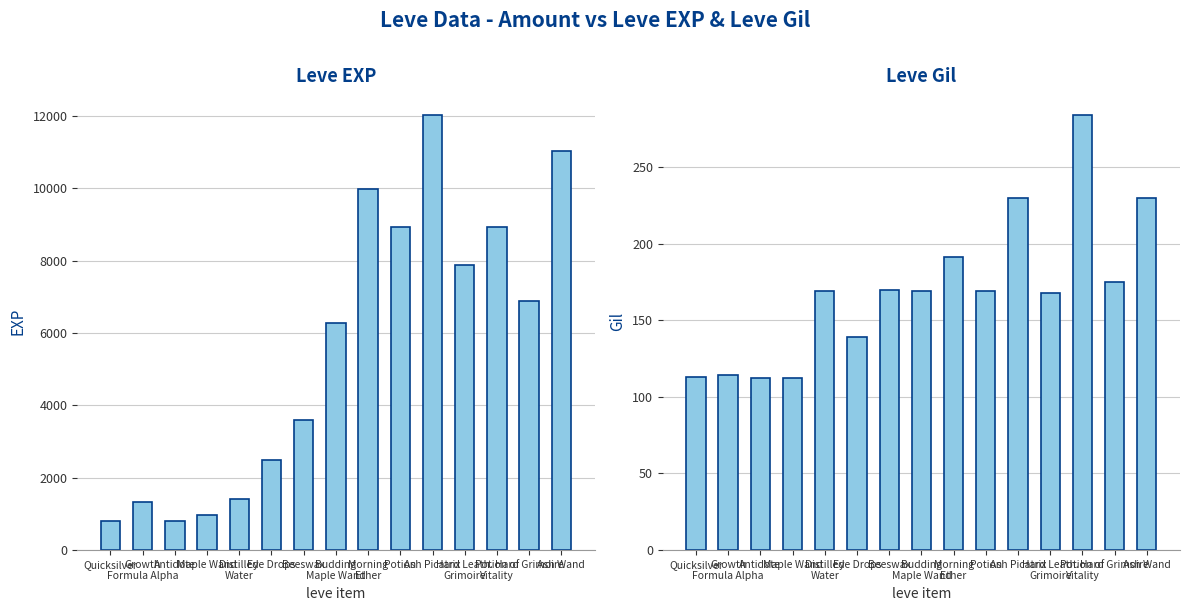

Reading left to right, list all the values displayed in this chart.

Leve EXP: Quicksilver=800	Growth
Formula Alpha=1330	Antidote=800	Maple Wand=980	Distilled
Water=1420	Eye Drops=2490	Beeswax=3600	Budding
Maple Wand=6280	Morning
Ether=9990	Potion=8930	Ash Picatrix=12030	Hard Leath.
Grimoire=7880	Potion of
Vitality=8930	Hard Grimoire=6880	Ash Wand=11040
Leve Gil: Quicksilver=113	Growth
Formula Alpha=114	Antidote=112	Maple Wand=112	Distilled
Water=169	Eye Drops=139	Beeswax=170	Budding
Maple Wand=169	Morning
Ether=191	Potion=169	Ash Picatrix=230	Hard Leath.
Grimoire=168	Potion of
Vitality=284	Hard Grimoire=175	Ash Wand=230